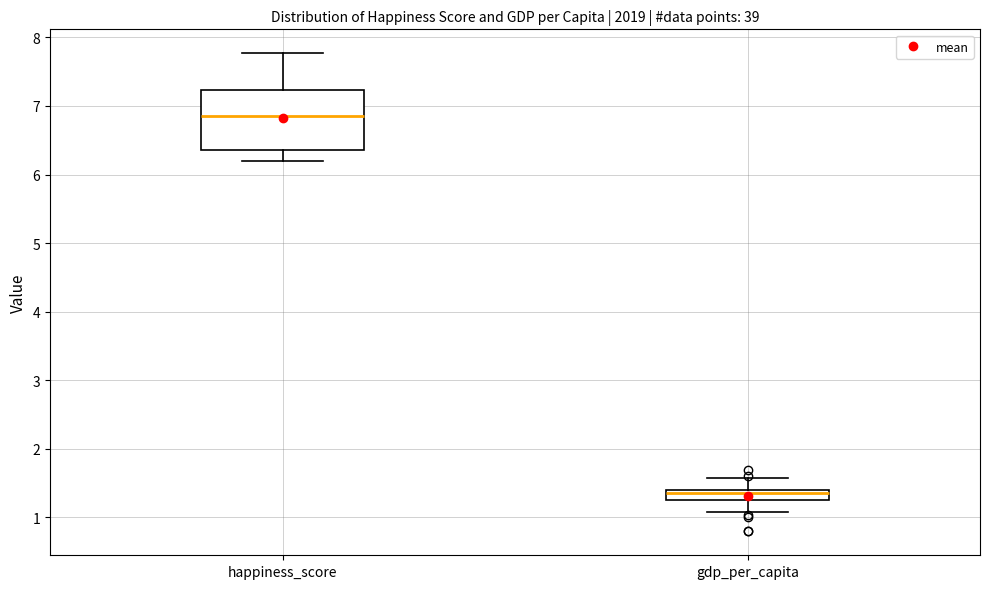

Which box is the tallest, from its lower edge to its upper edge?

happiness_score